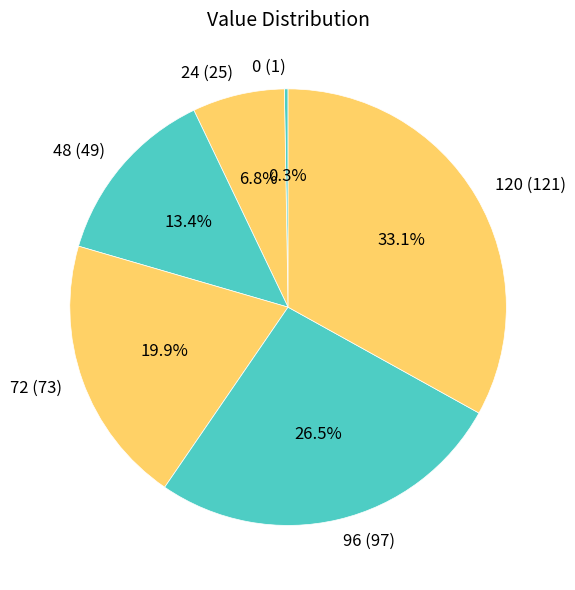

How much of the chart is everything except 96 (97)?

73.5%